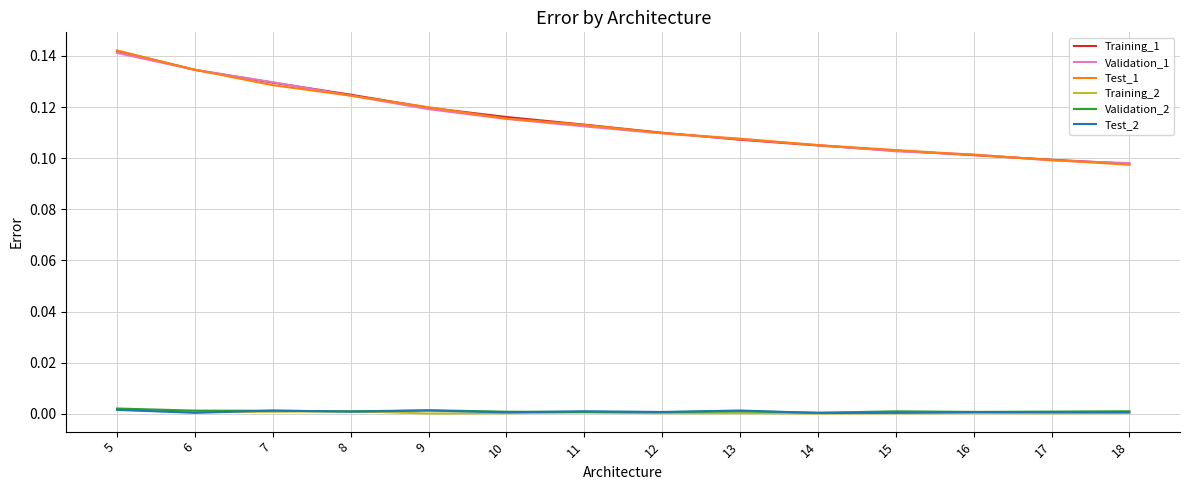

What are all the series names shown in the legend?

Training_1, Validation_1, Test_1, Training_2, Validation_2, Test_2